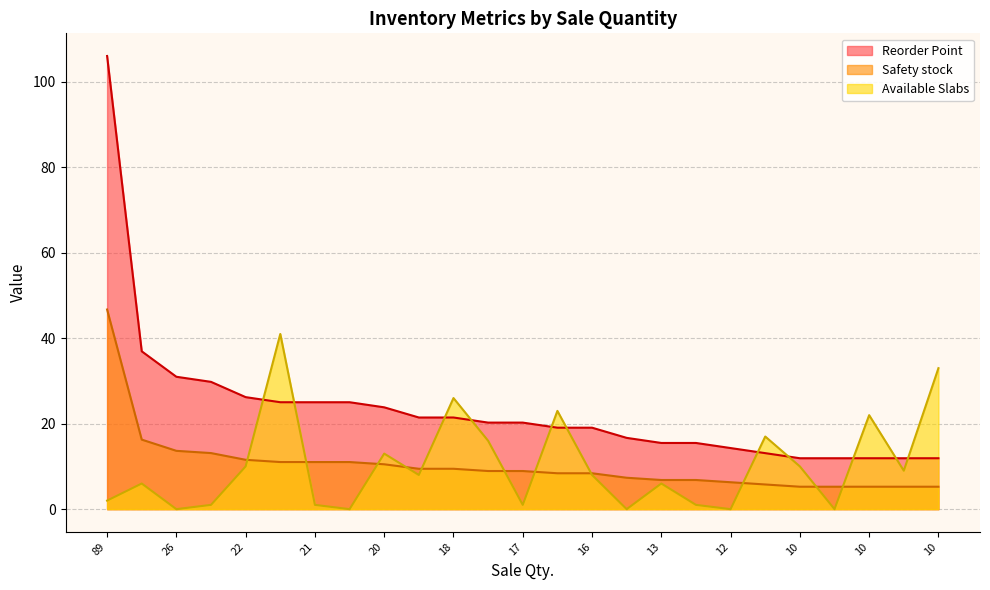

How many times do Safety stock and Available Slabs cross each other?

11